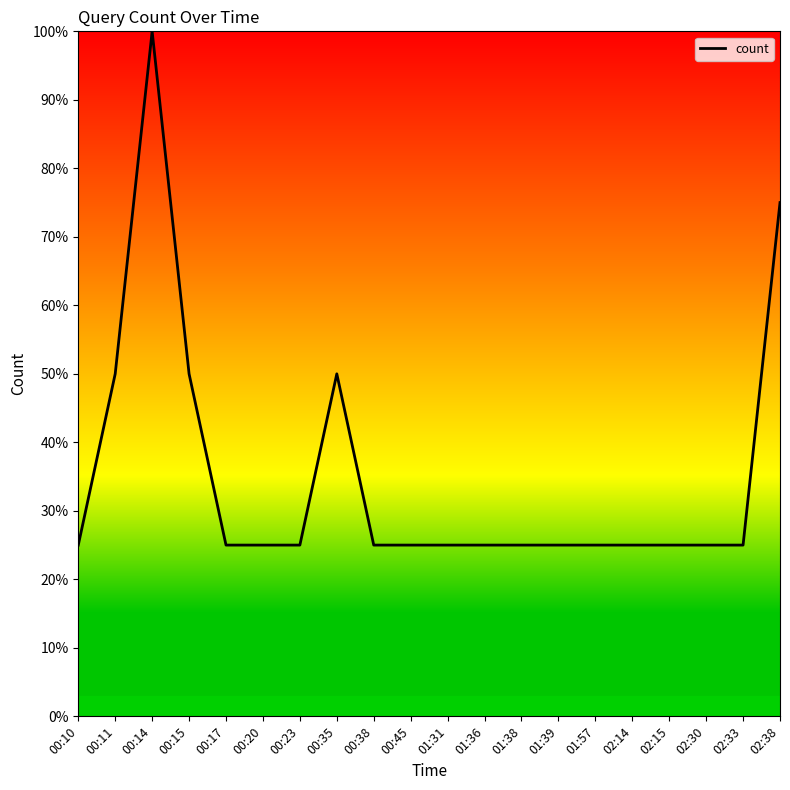

Count the values in the range 25 to 50.

18